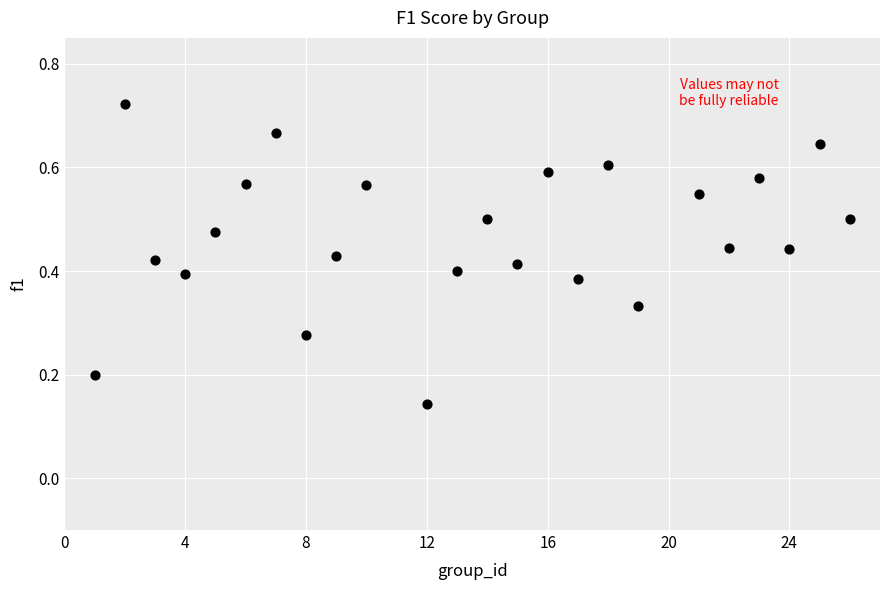

What is the range of X values (max minus min)?

25.0